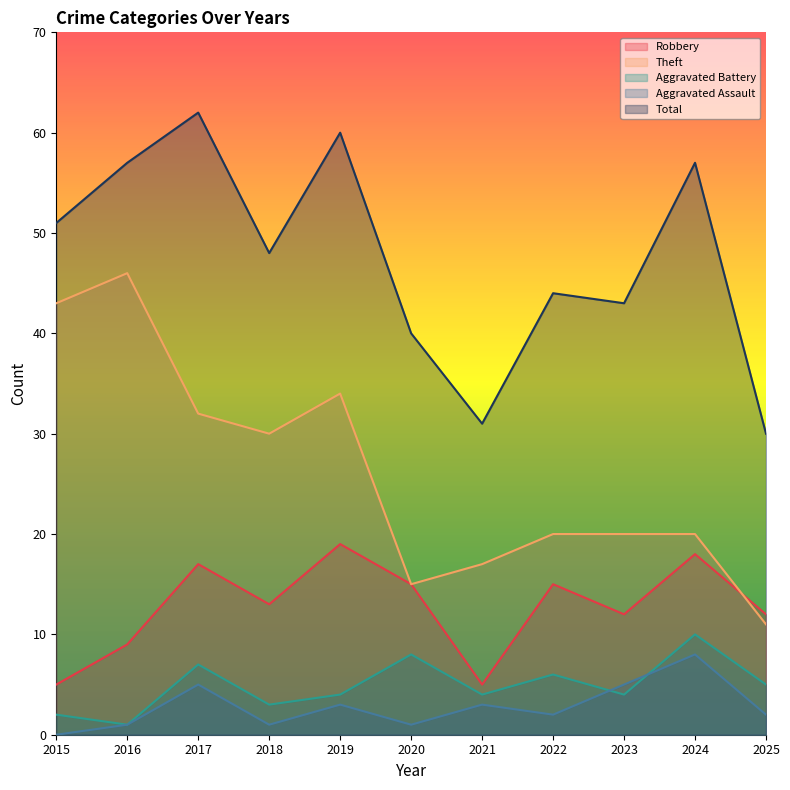

Where is the first local minimum for Aggravated Battery?

2016